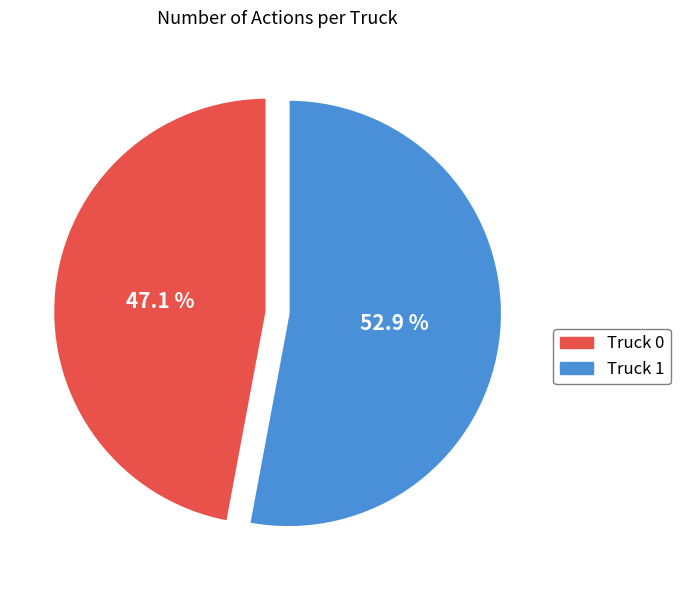

To the nearest percent, what is the combined percentage of Truck 1 and Truck 0?

100%